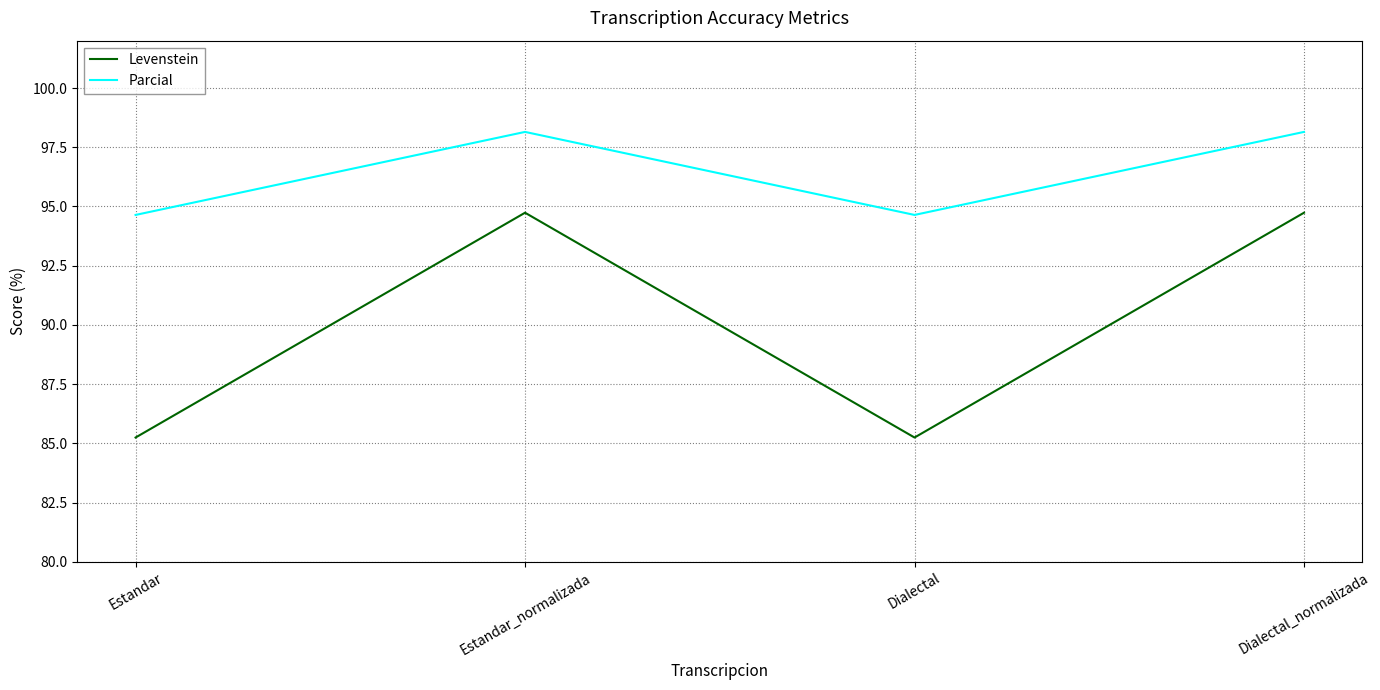

Does the chart display data point markers on the line(s)?

No